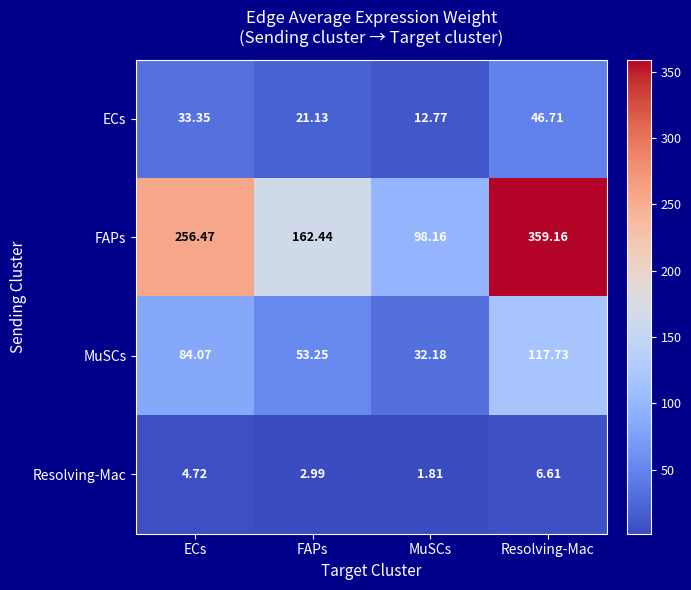

Between FAPs and MuSCs, which series saw the biggest shift?

FAPs